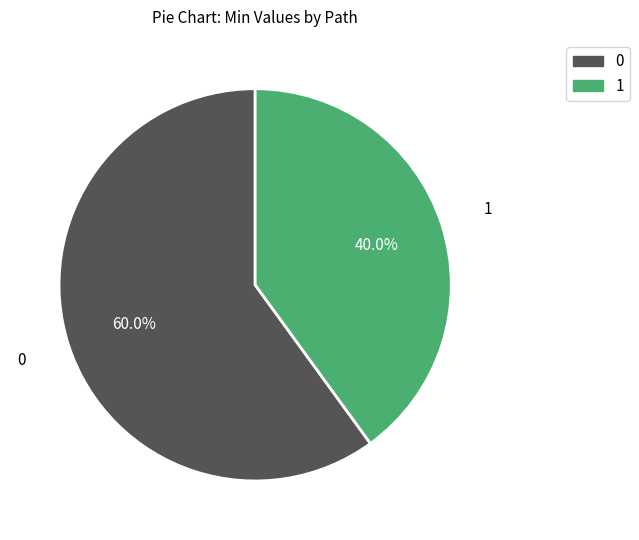

Is there any slice that represents more than half of the pie?

Yes